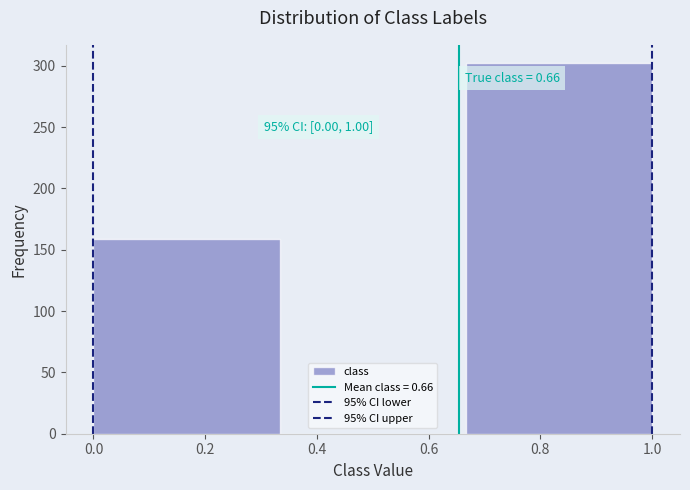

Over which range of the x-axis is the bar tallest?

0.66 to 1.00